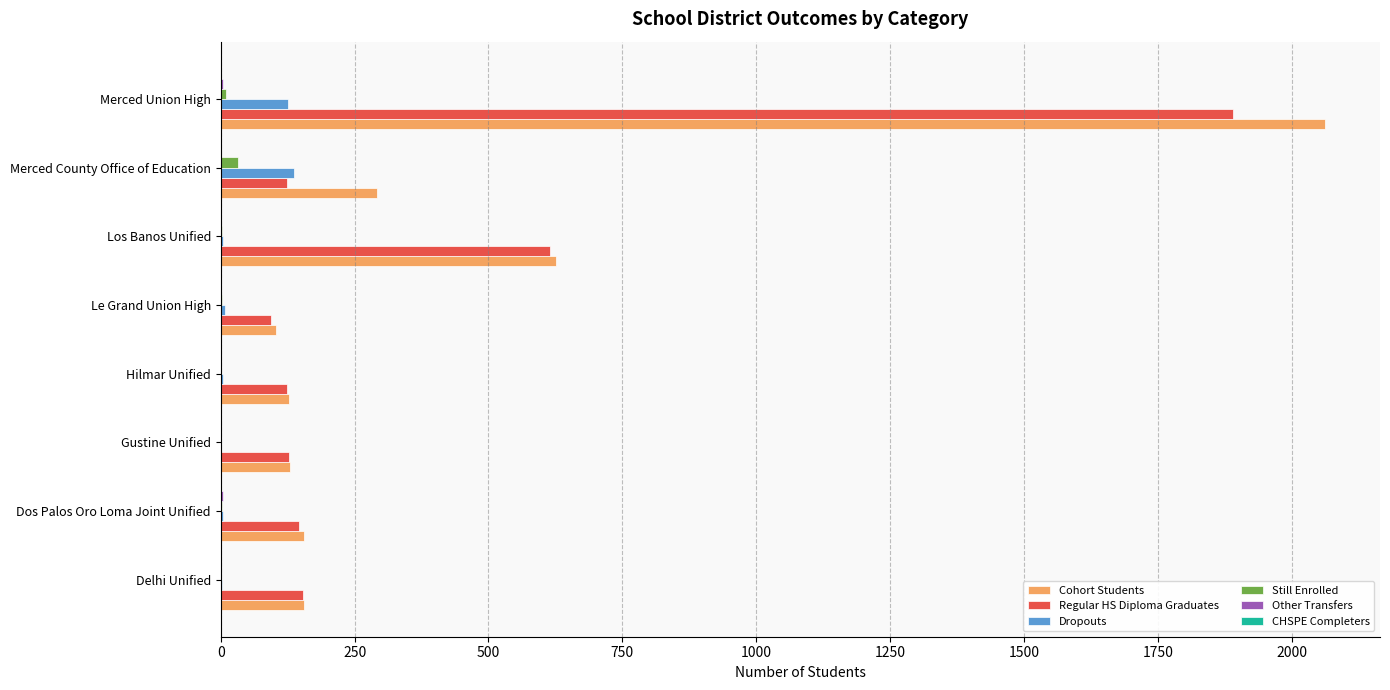

True or false: Cohort Students has a value of 156 at Delhi Unified.

True